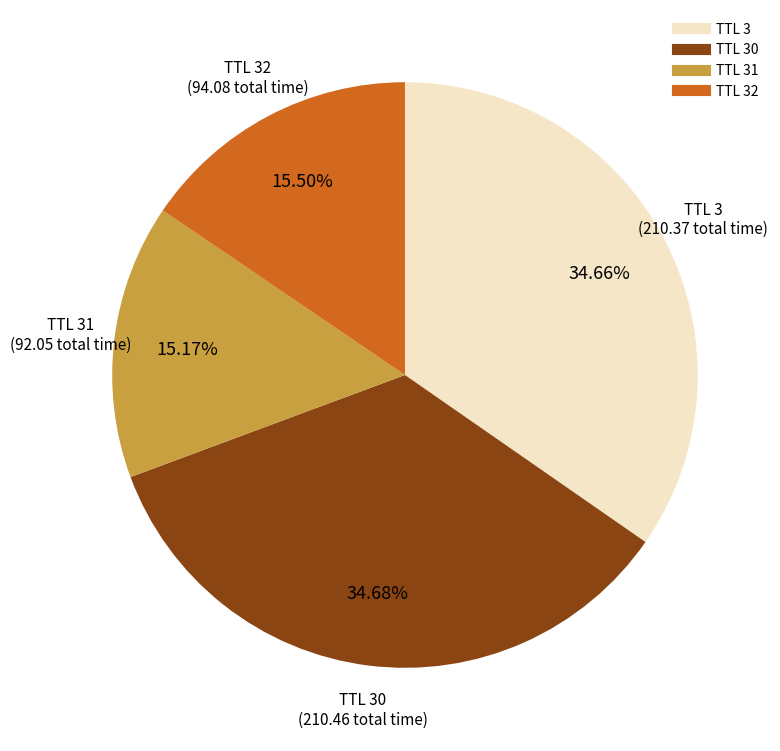

Is there any slice that represents more than half of the pie?

No